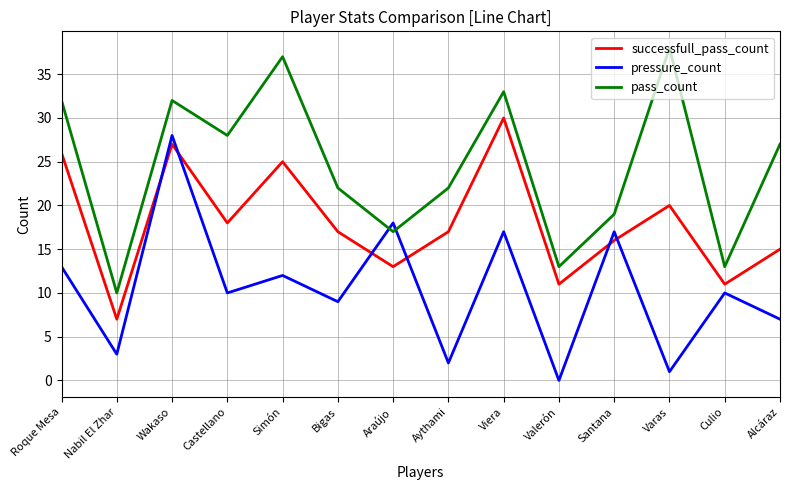

True or false: pressure_count has more than 0 points higher than both neighbors.

True